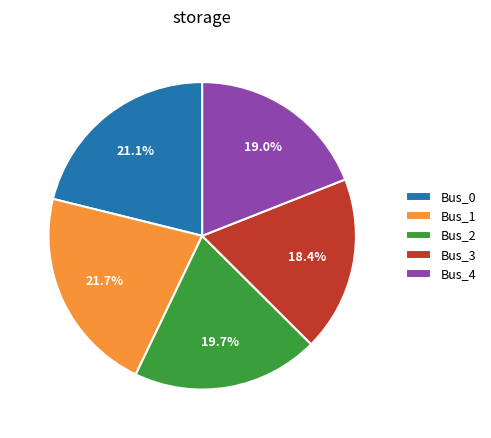

Between Bus_2 and Bus_4, which is larger?

Bus_2